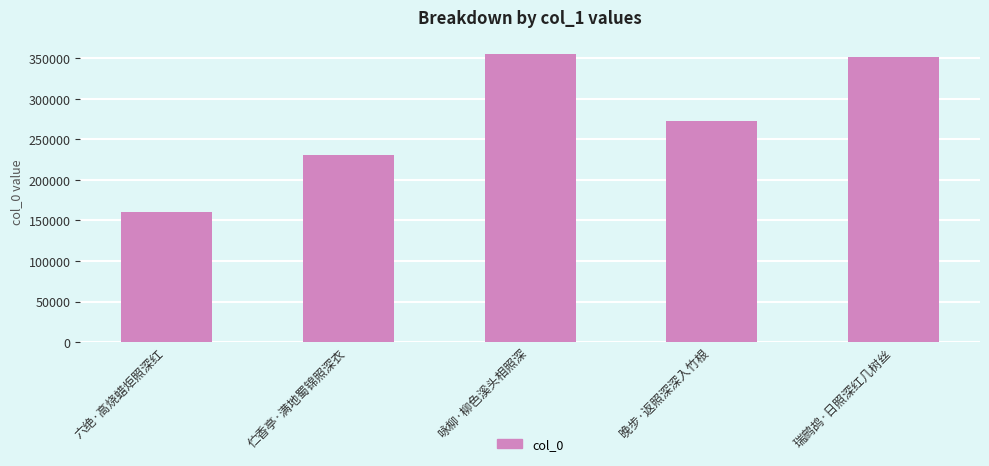

List the labels in order of value, smallest first.

六绝·高烧蜡炬照深红, 伫香亭·满地蜀锦照深衣, 晚步·返照深深入竹根, 瑞鹧鸪·日照深红几树丝, 咏柳·柳色溪头相照深